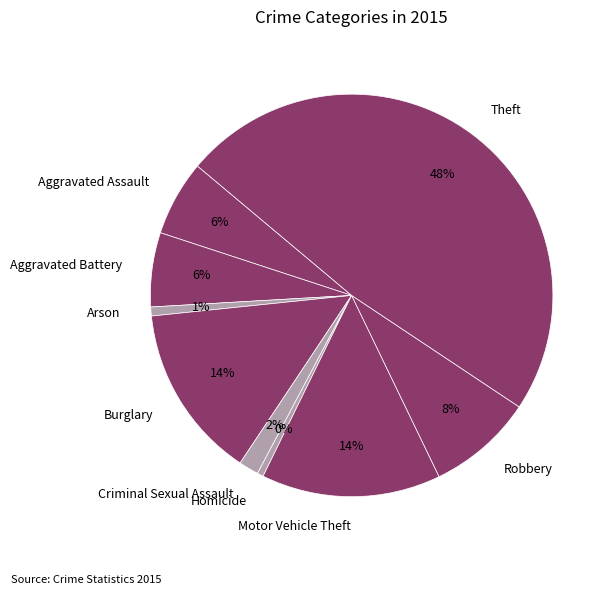

To the nearest percent, what is the difference between the largest and smallest slice percentages?

48%